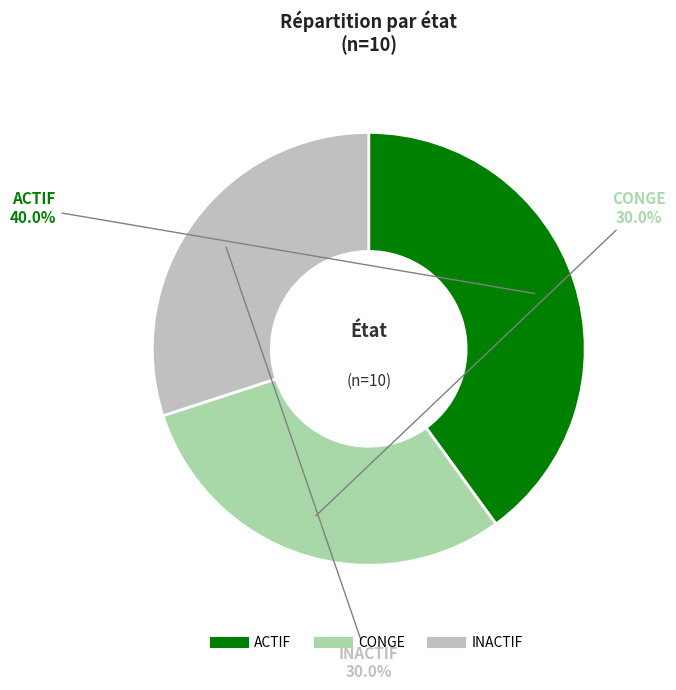

How many slices are in this pie chart?

3